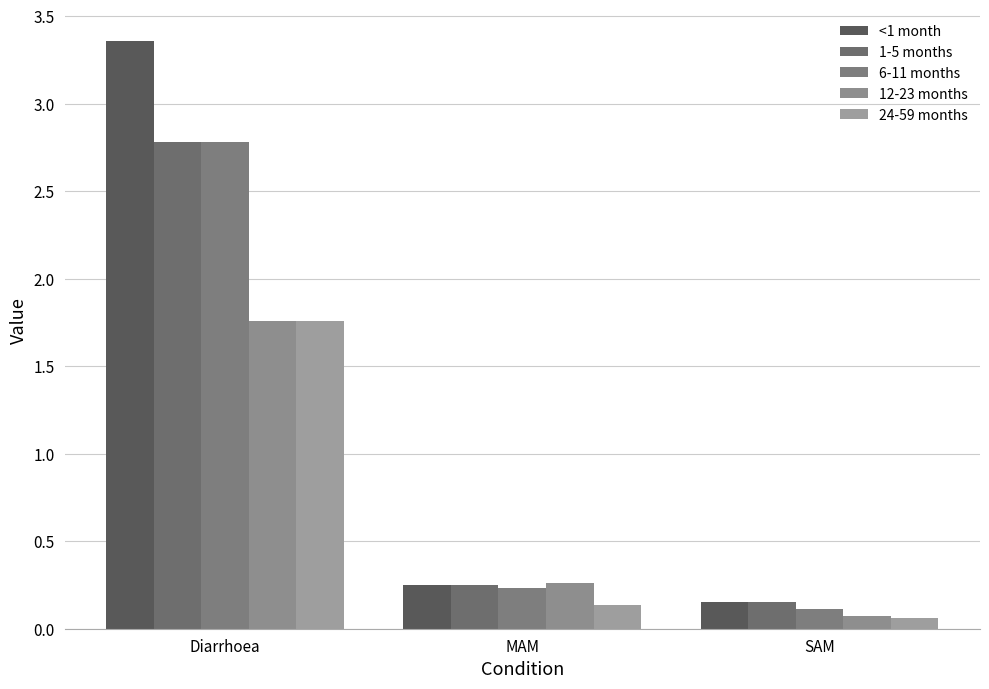

What is the sum of all 6-11 months values?

3.1